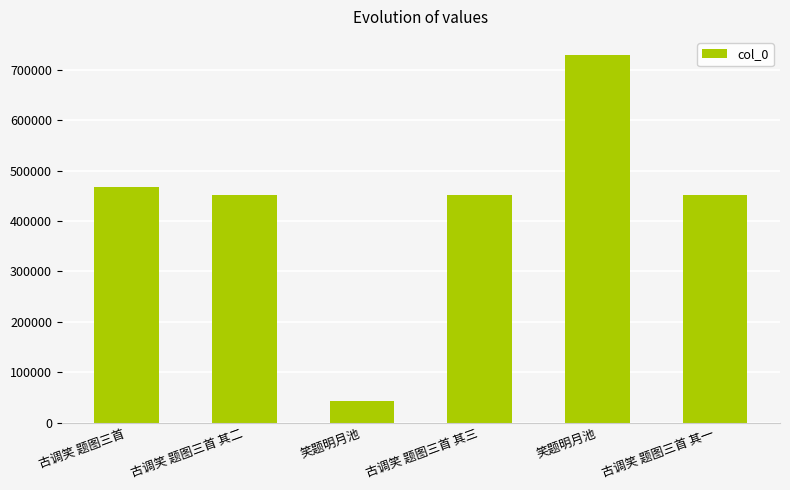

How many values are below 450669?

3